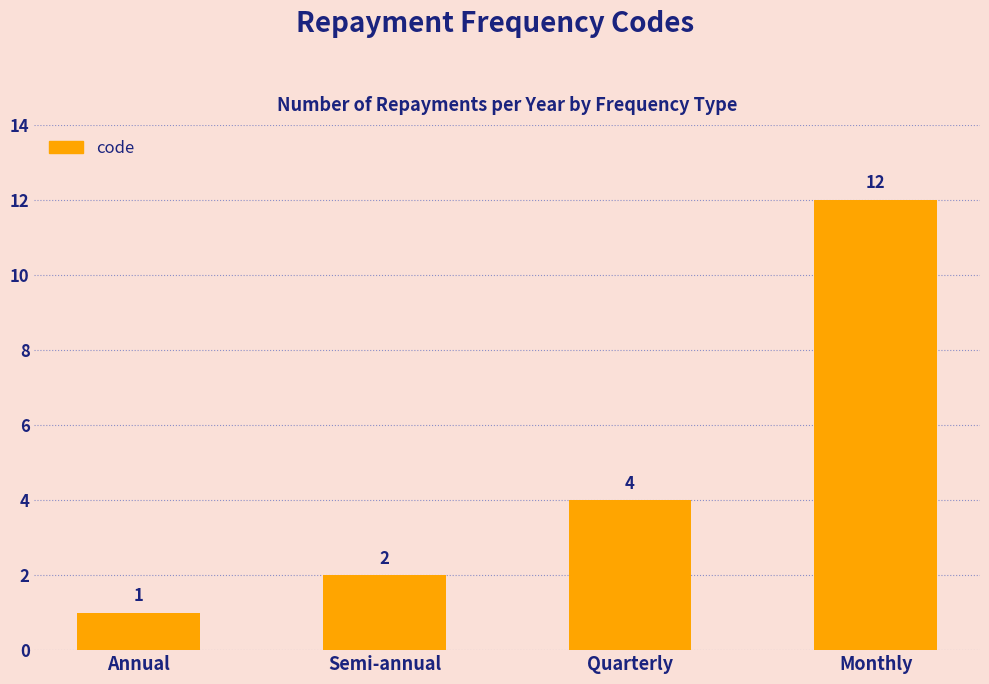

What is the difference between the values at Semi-annual and Quarterly?

2